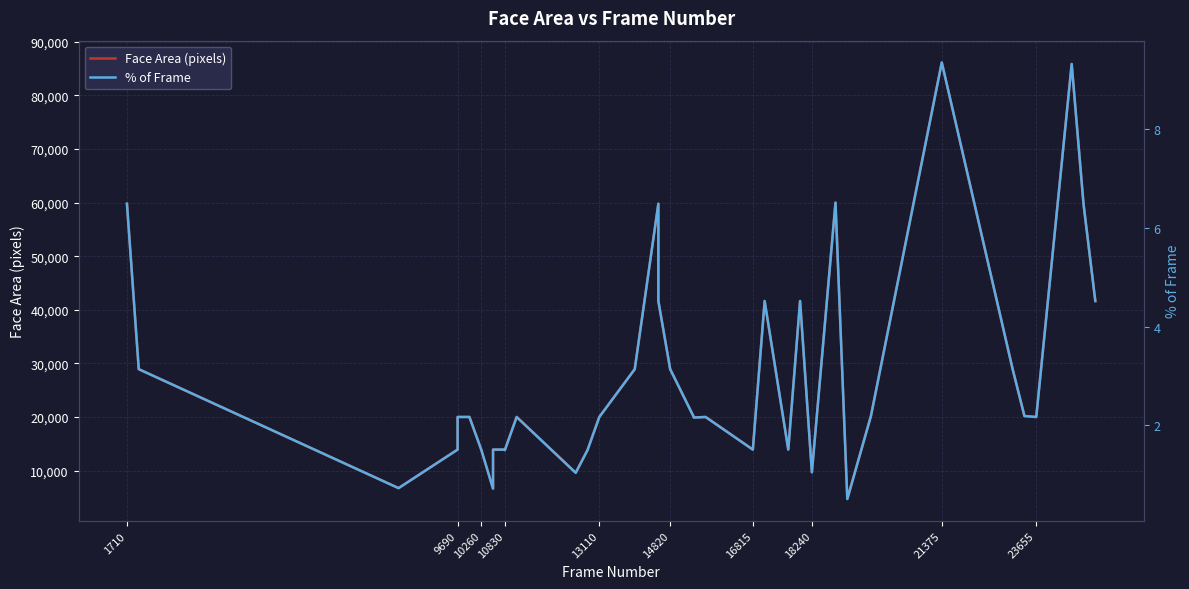

Is the value of Face Area (pixels) at 15 greater than the value of % of Frame at 24?

Yes